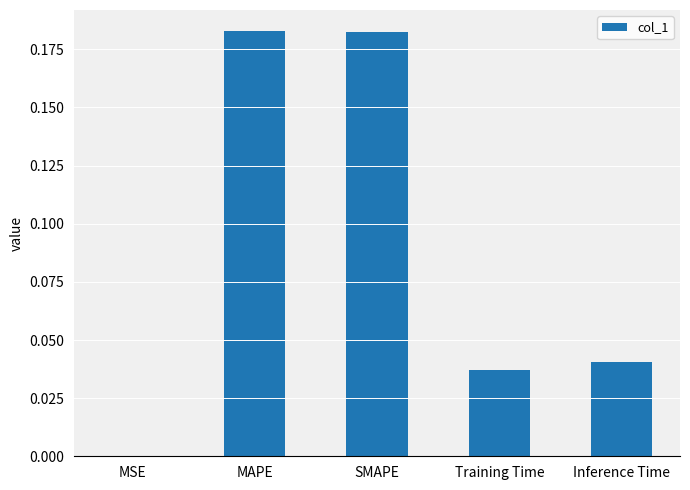

The value at Training Time is 0.0. True or false?

True